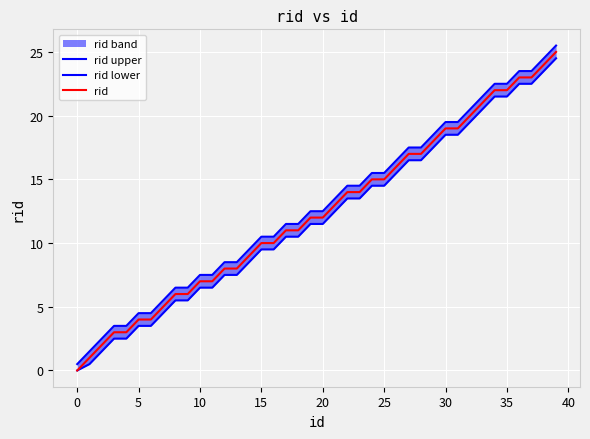

Which has a higher value, 11 or 17?

17